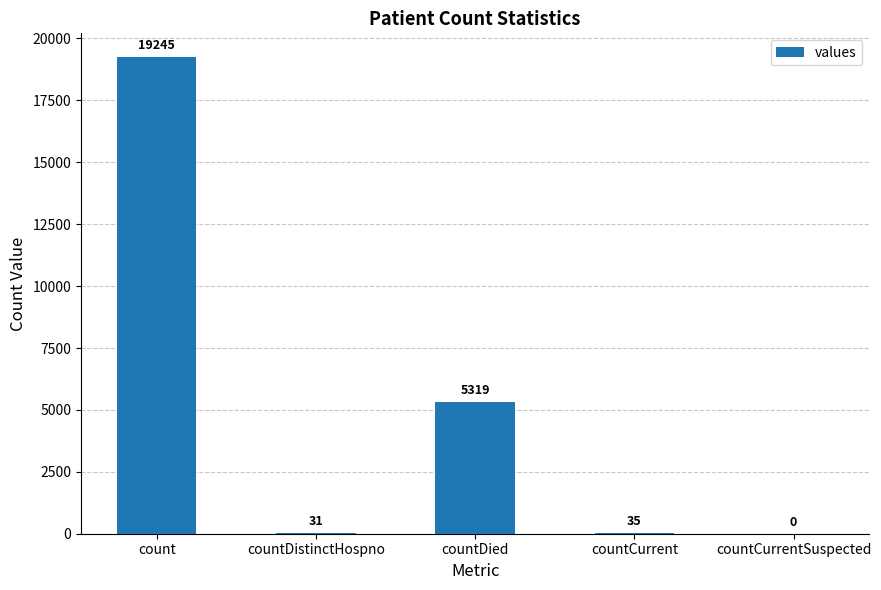

True or false: the data shows 0 at countCurrentSuspected.

True